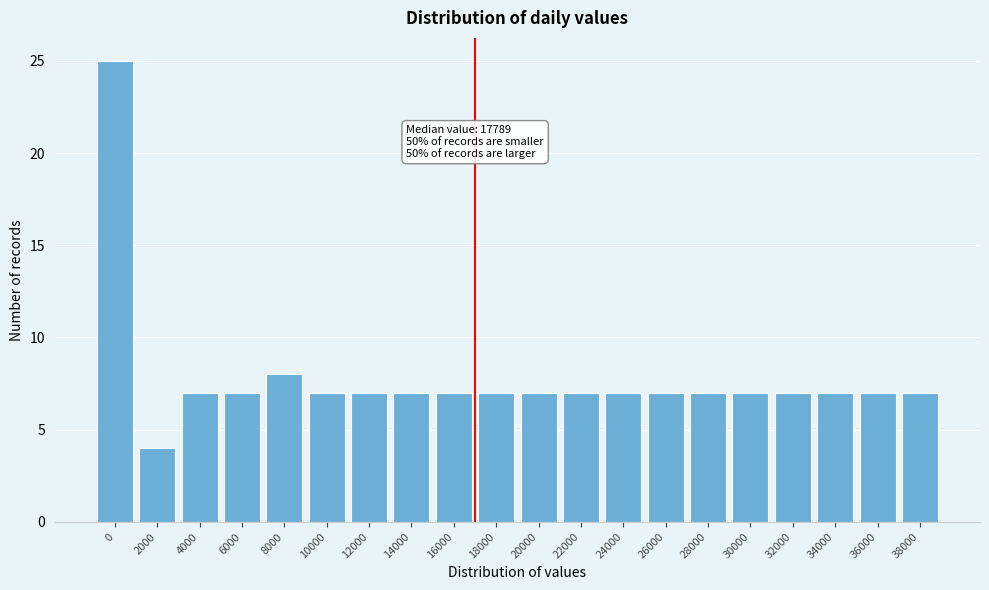

Reading left to right, transcribe all the data shown in this chart.

0=25	2000=4	4000=7	6000=7	8000=8	10000=7	12000=7	14000=7	16000=7	18000=7	20000=7	22000=7	24000=7	26000=7	28000=7	30000=7	32000=7	34000=7	36000=7	38000=7